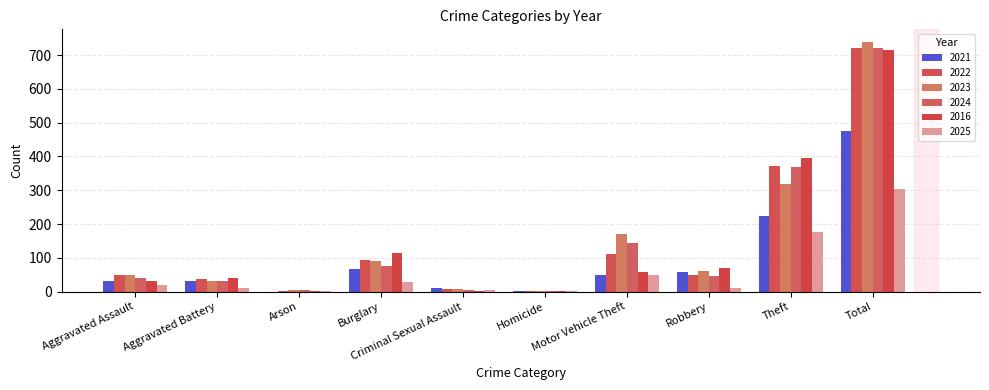

How many data points does each series have?

10